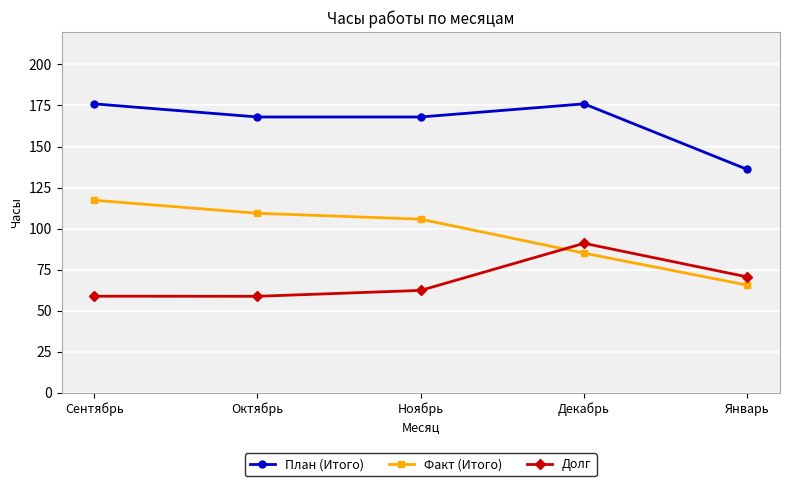

True or false: Долг has a value of 81.5 at Ноябрь.

False